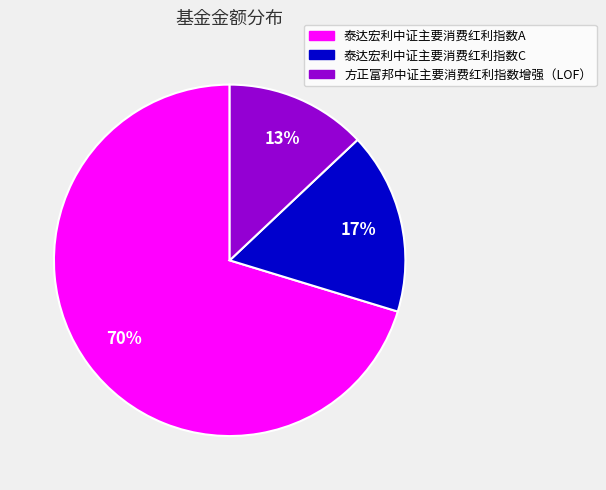

Is 泰达宏利中证主要消费红利指数A the majority of the pie?

Yes